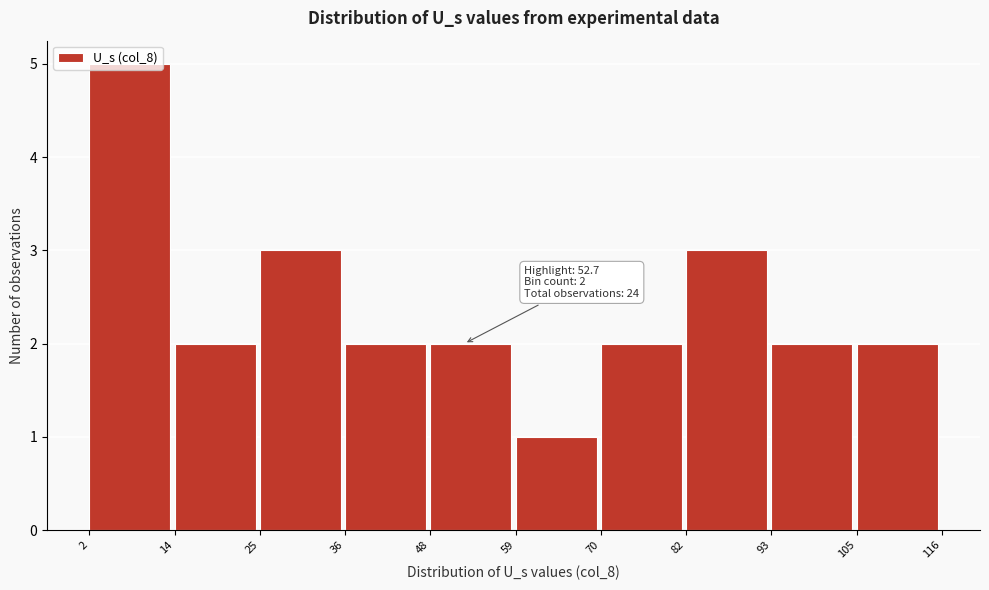

Which range on the x-axis has the tallest bar?

2 to 14